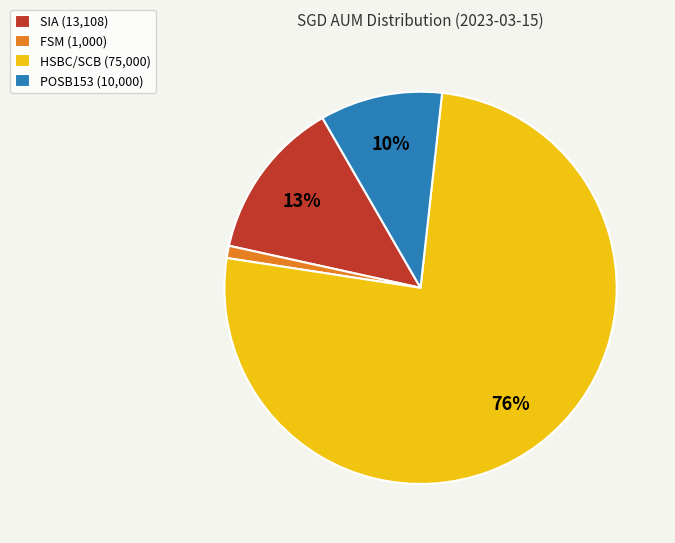

Which has a higher value, POSB153 (10,000) or HSBC/SCB (75,000)?

HSBC/SCB (75,000)